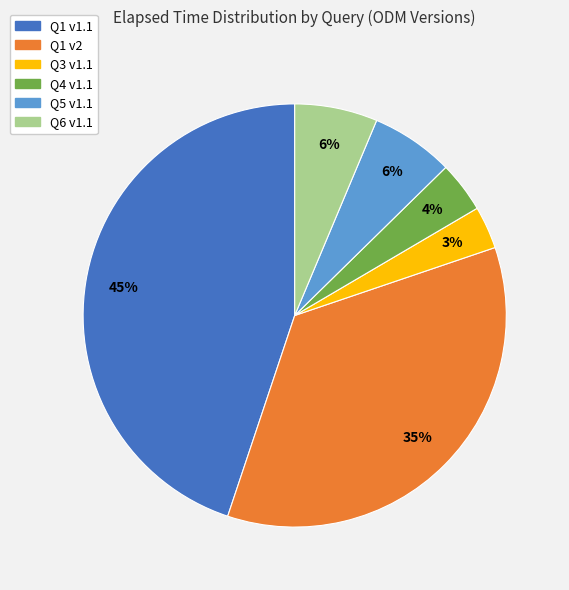

Does any single category account for the majority?

No